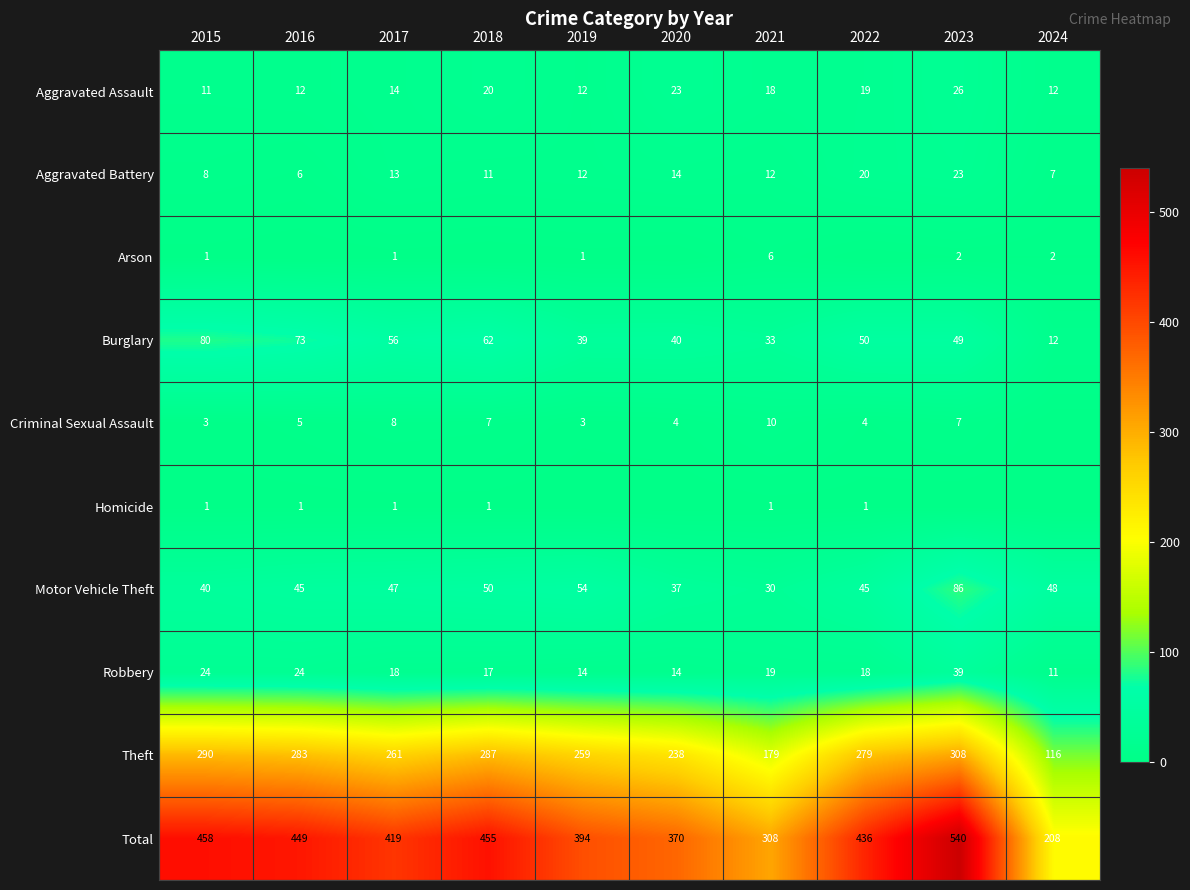

What is the lowest value of the Burglary series?

12